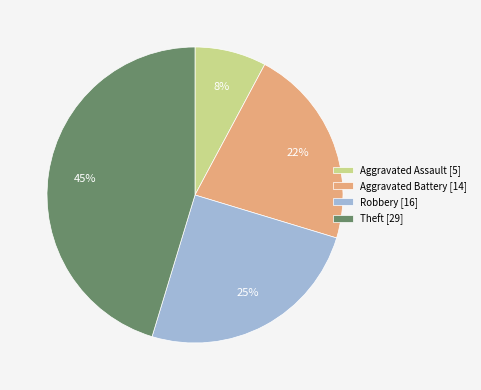

Is it true that Theft is 45% of the pie?

True